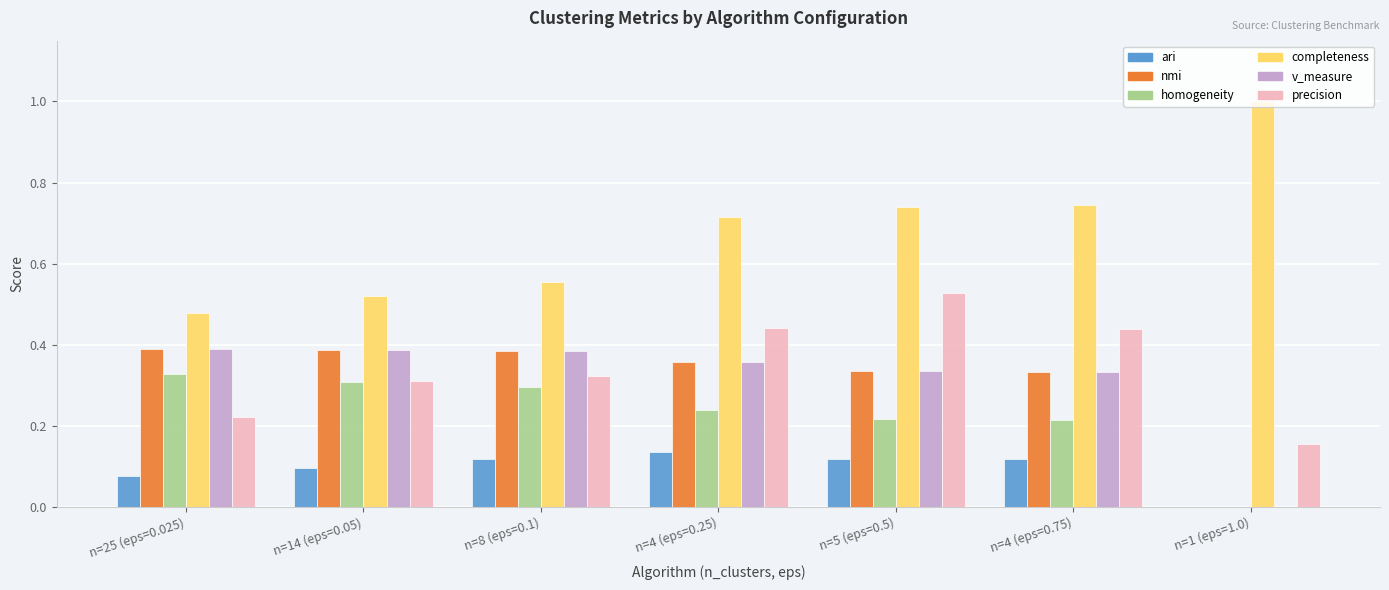

At which category does the chart reach its peak across all series?

n=1 (eps=1.0)